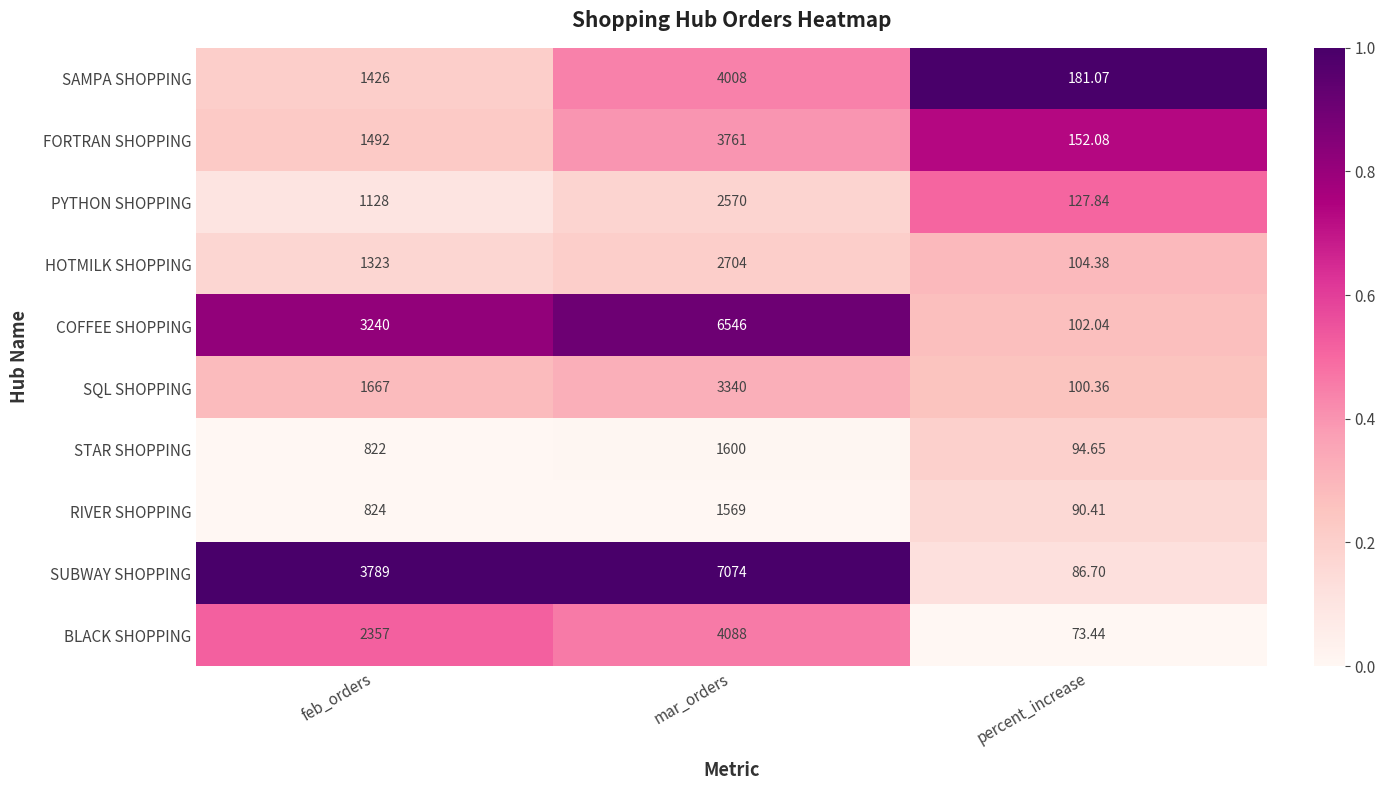

Which series has the largest total across all categories?

SUBWAY SHOPPING